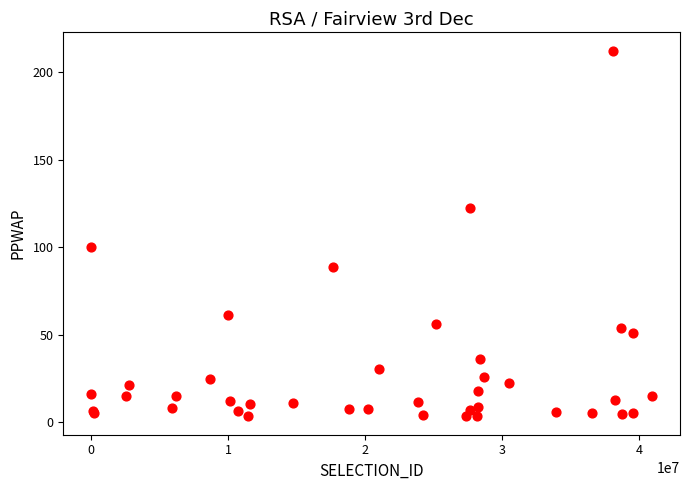

What Y value in the scatter plot is closest to 107?

100.2